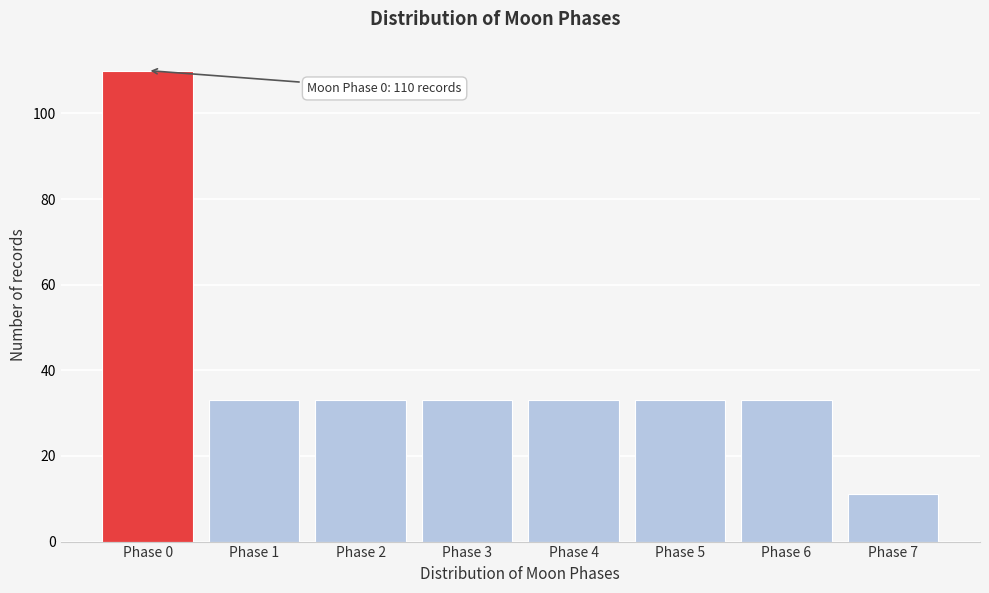

Reading right to left, what are all the values shown in this chart?

Phase 7=11	Phase 6=33	Phase 5=33	Phase 4=33	Phase 3=33	Phase 2=33	Phase 1=33	Phase 0=110